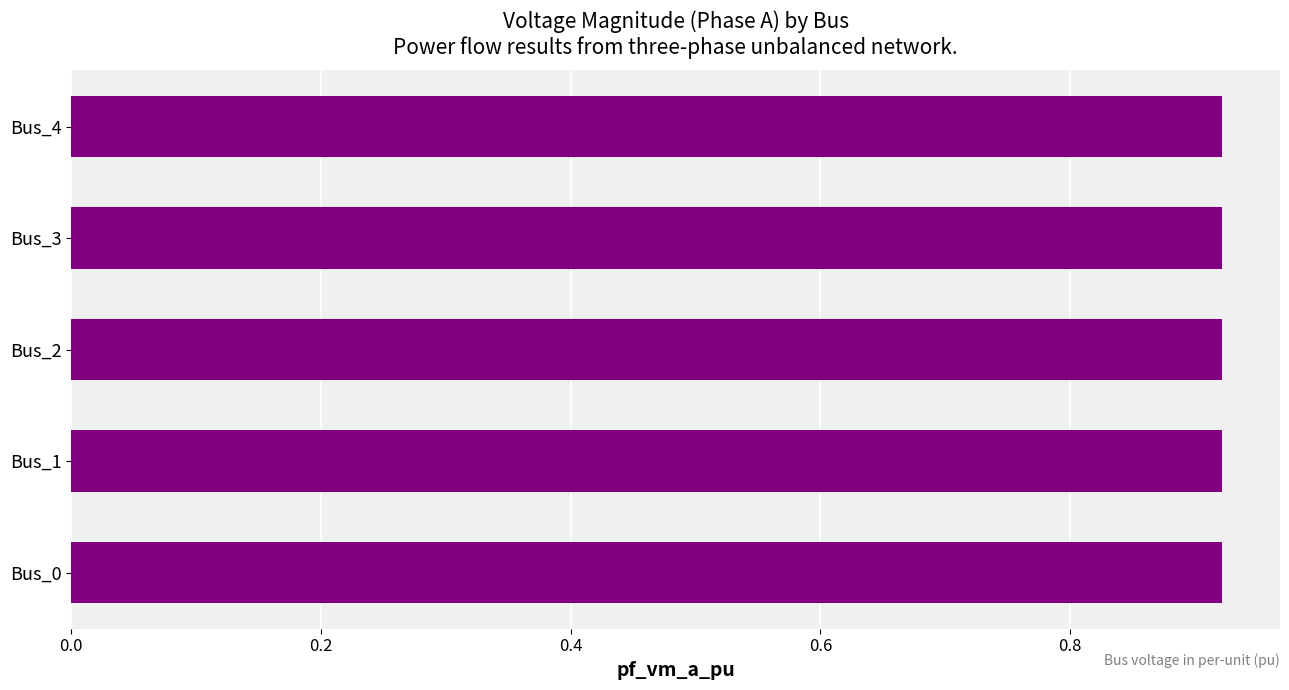

Are the bars grouped side by side (vs. stacked)?

Yes